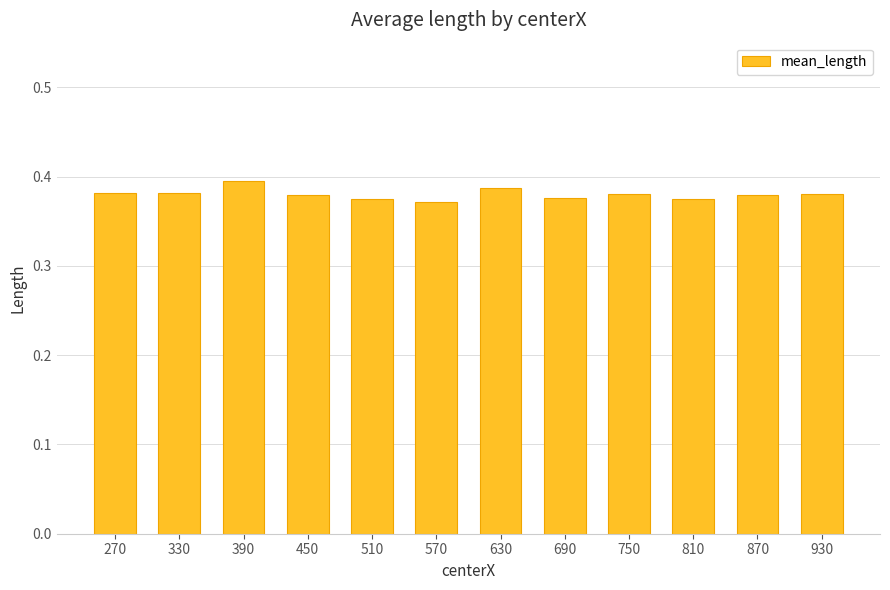

Count the number of data series in this chart.

1